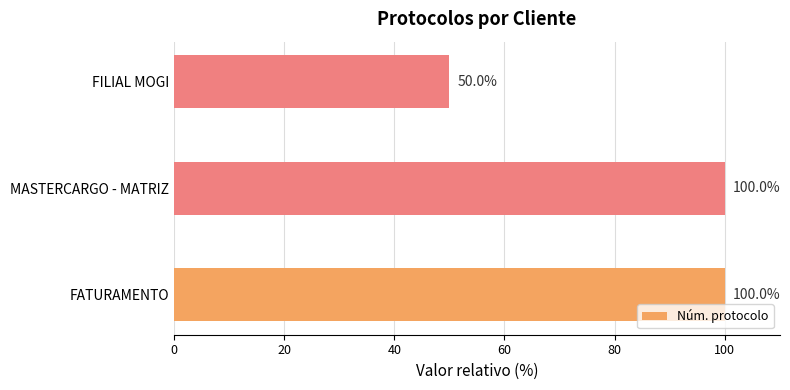

What is the difference between the second highest and minimum values?

50.0